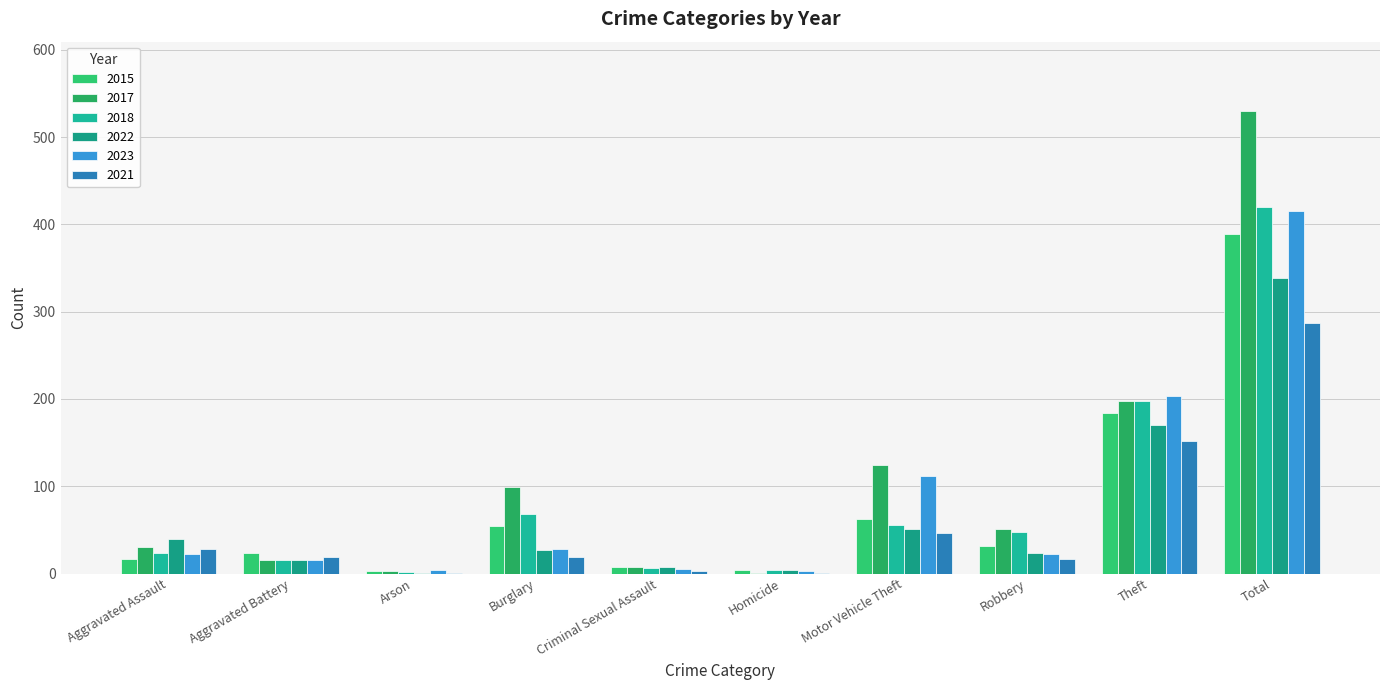

Are the bars horizontal?

No